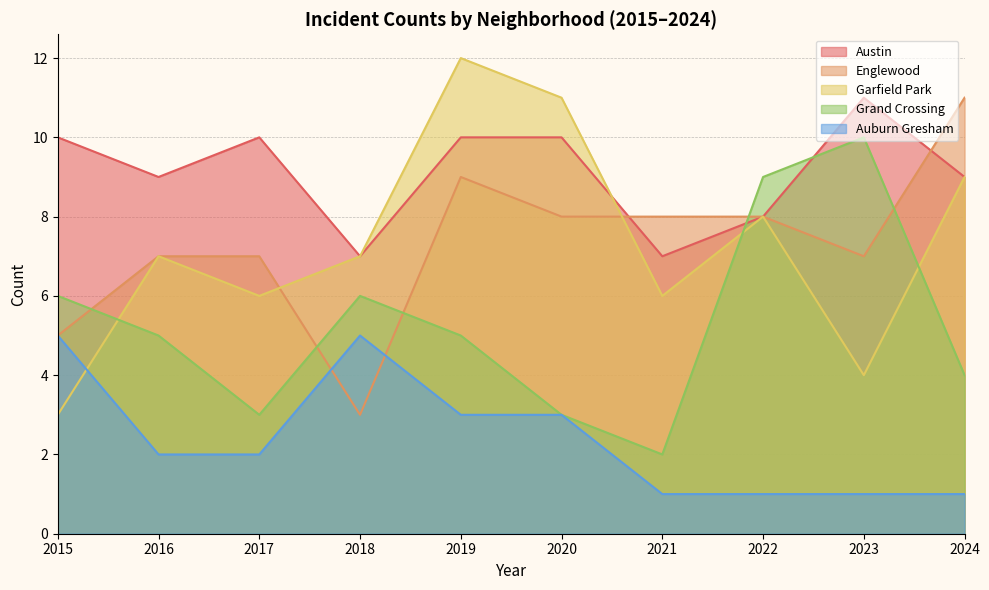

How many lines are shown in the chart?

5